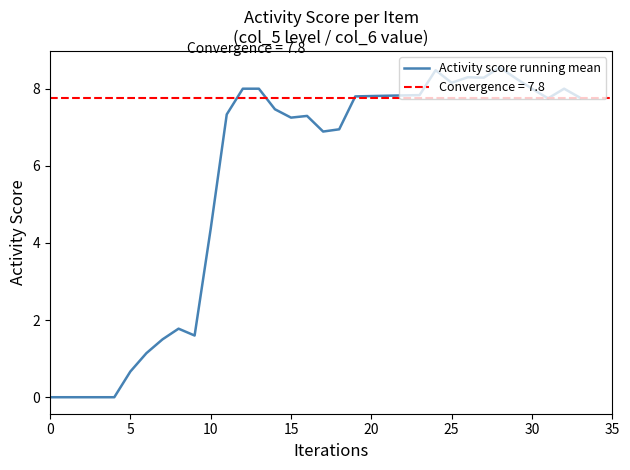

Does the chart have visible grid lines?

No